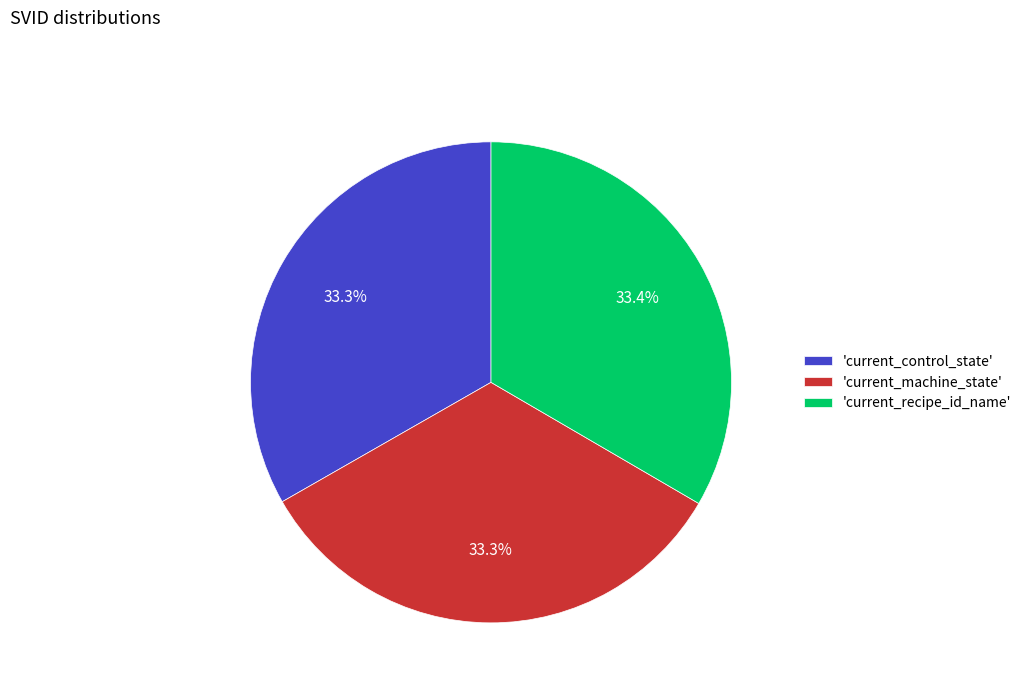

Approximately how many times larger is the value at 'current_recipe_id_name' compared to 'current_control_state'?

1.0